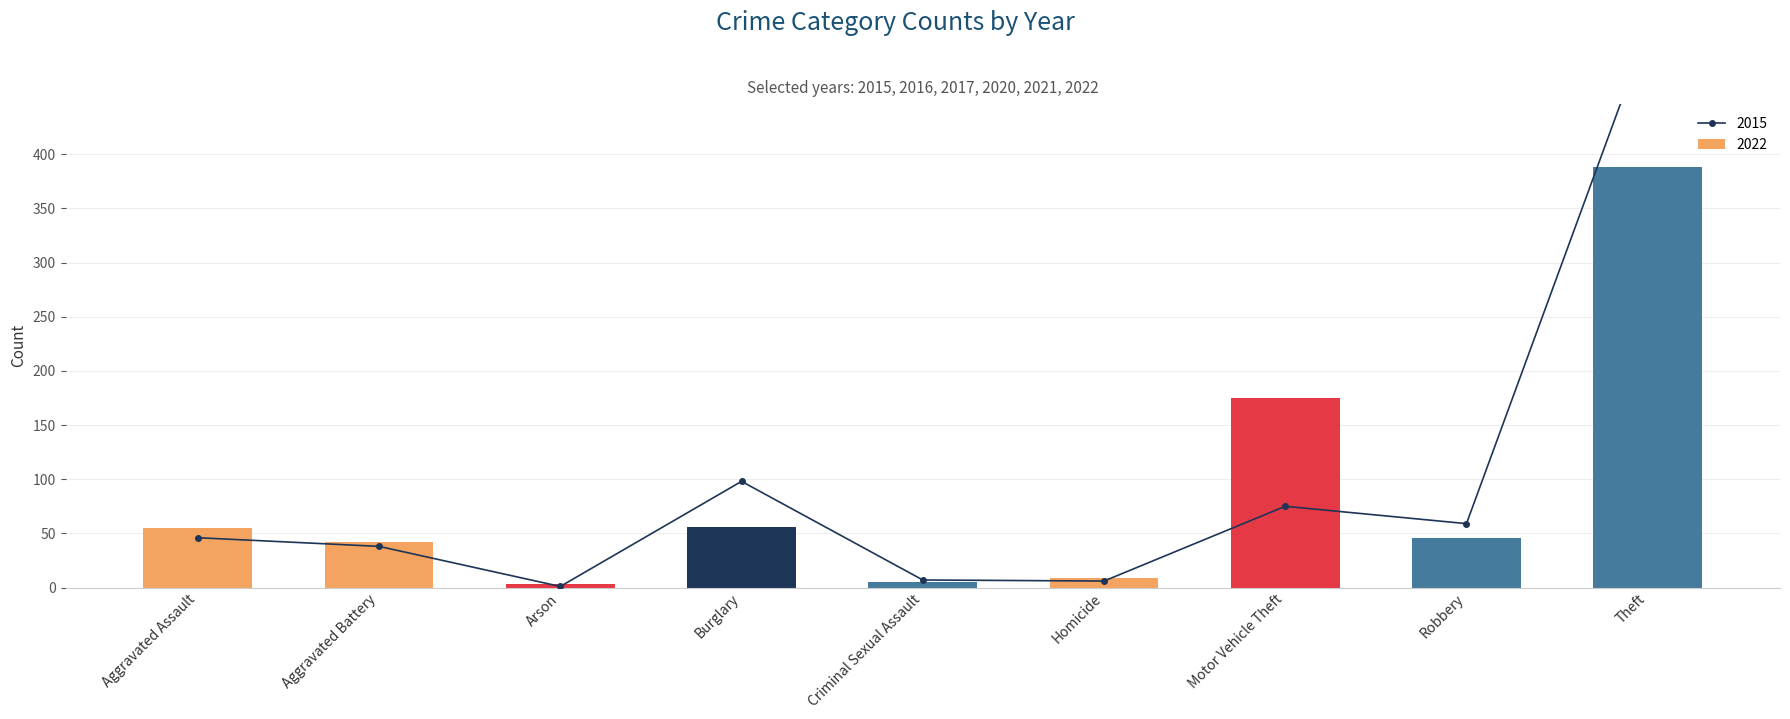

Are the bars horizontal?

No